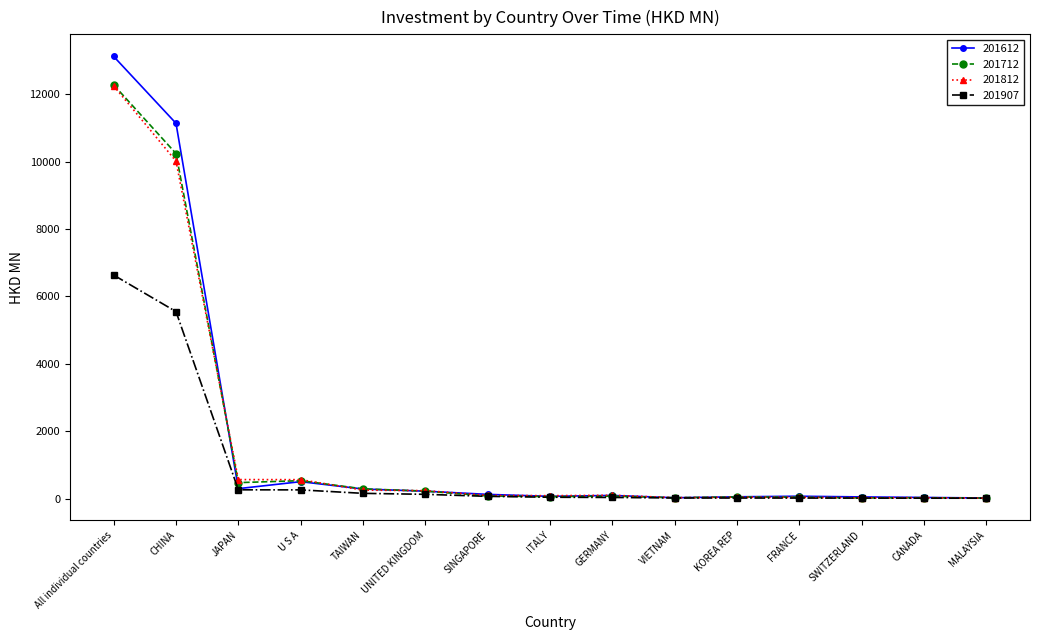

What is the total value across all series at SINGAPORE?

359.6